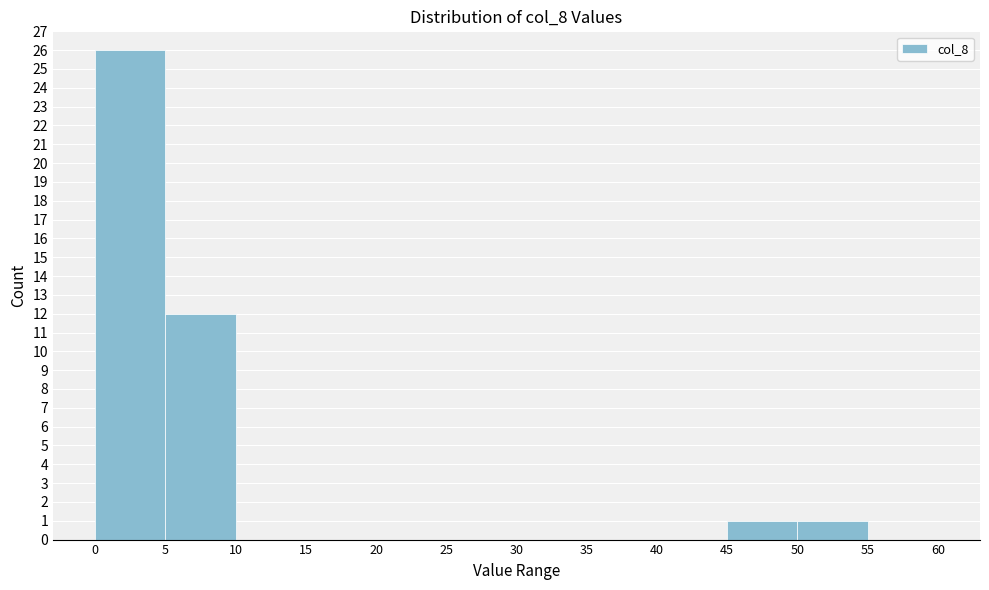

What is the height of the bar covering 0 to 5 on the x-axis? The values are not printed on the chart, so give them approximately, as read against the axis.

26